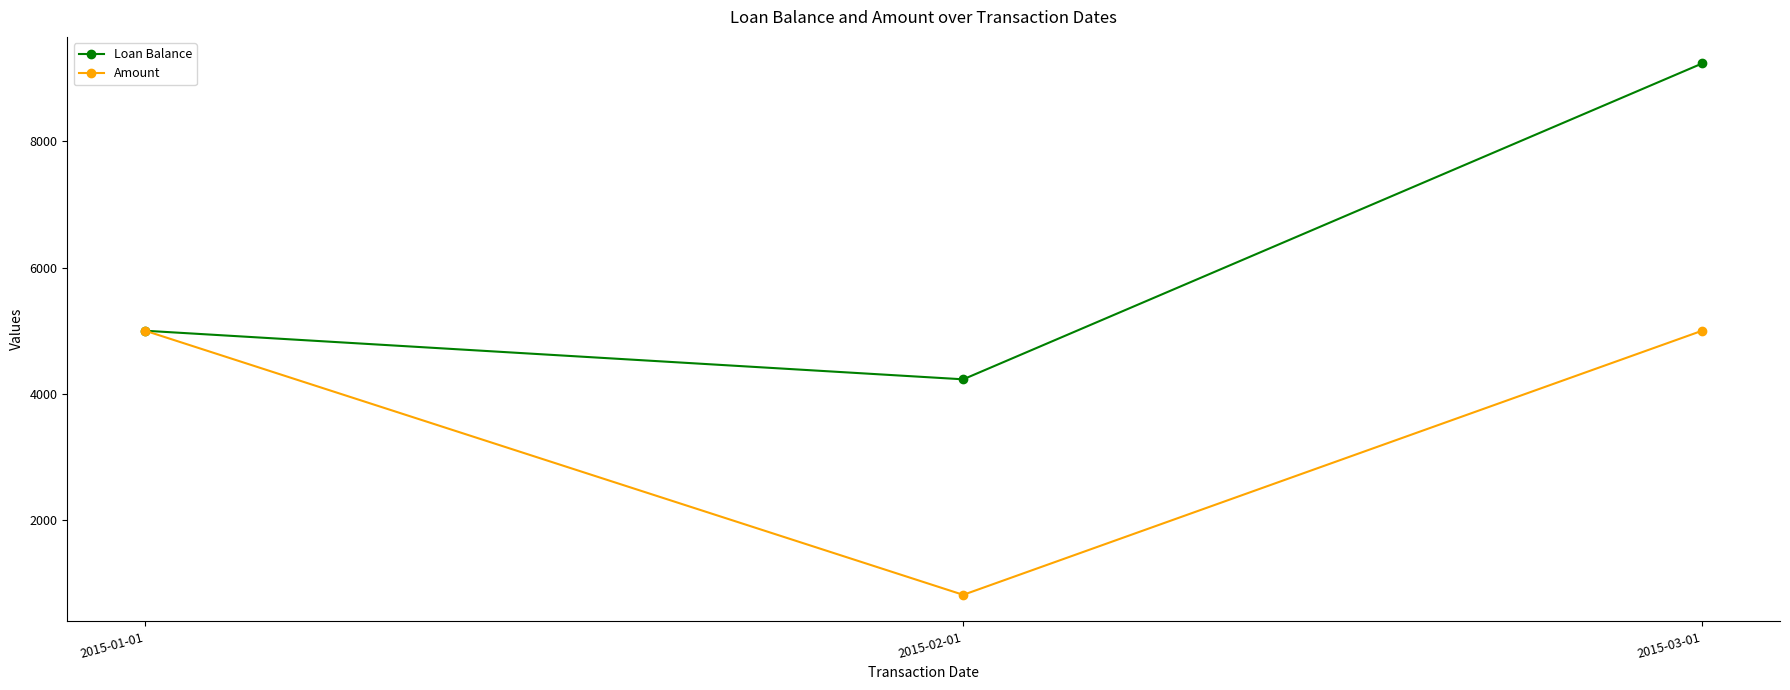

What is the label of the 1st point from the left?

2015-01-01